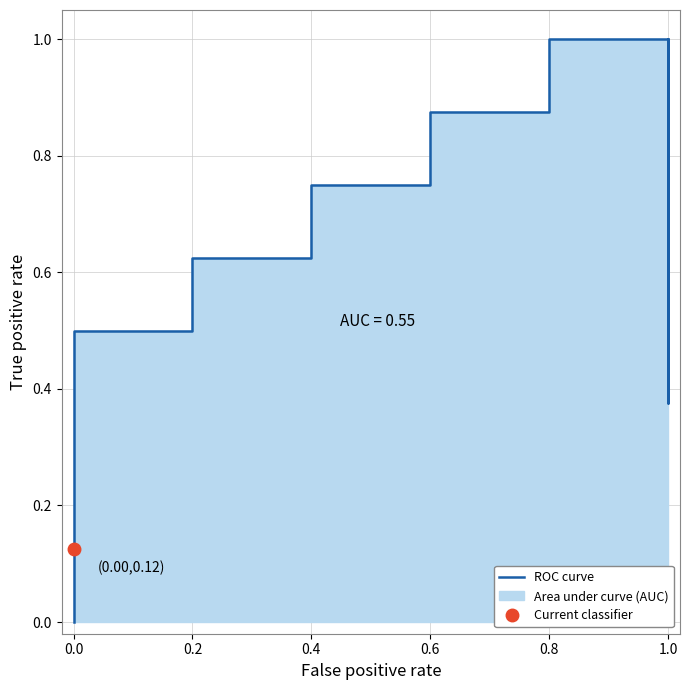

How many categories are shown in the chart?

10